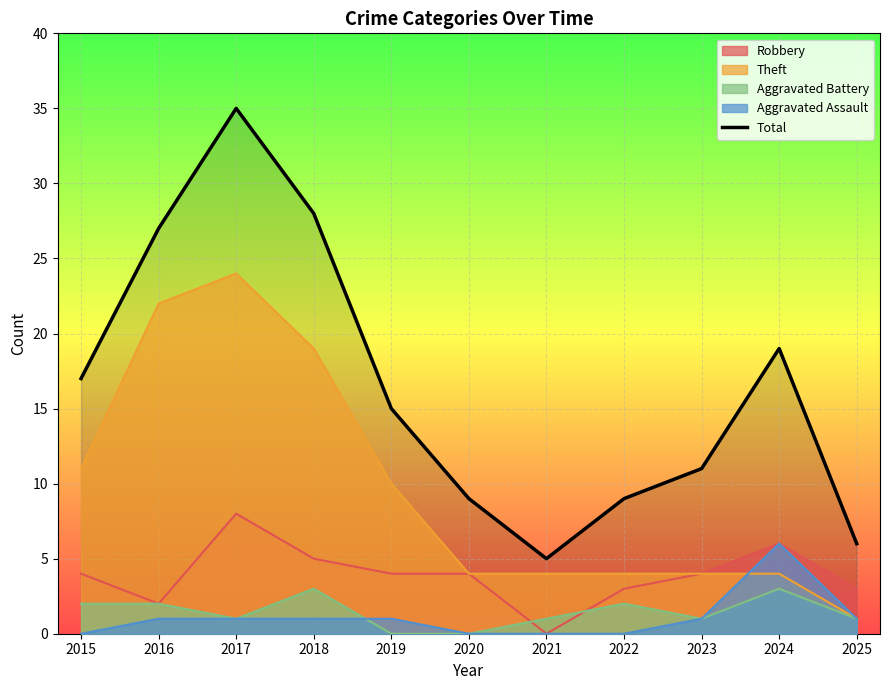

Reading left to right, what are all the values shown in this chart?

17	27	35	28	15	9	5	9	11	19	6